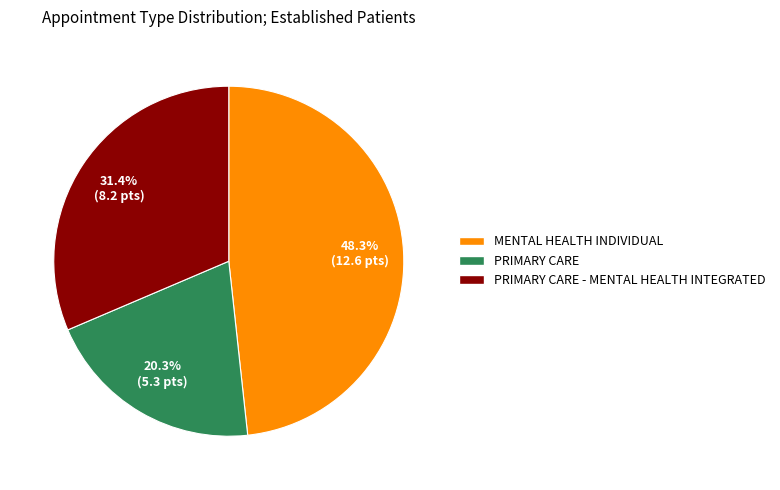

Does any single category account for the majority?

No